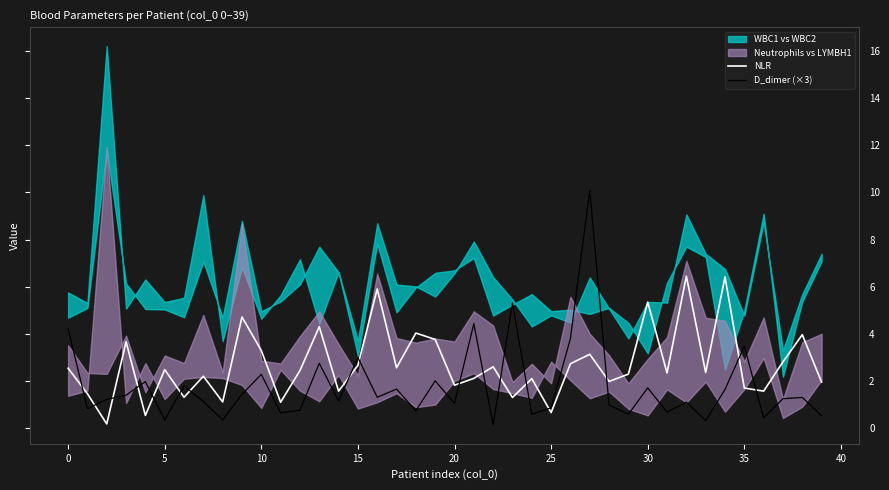

The D_dimer (×3) series shows 0.4 at 5. True or false?

True